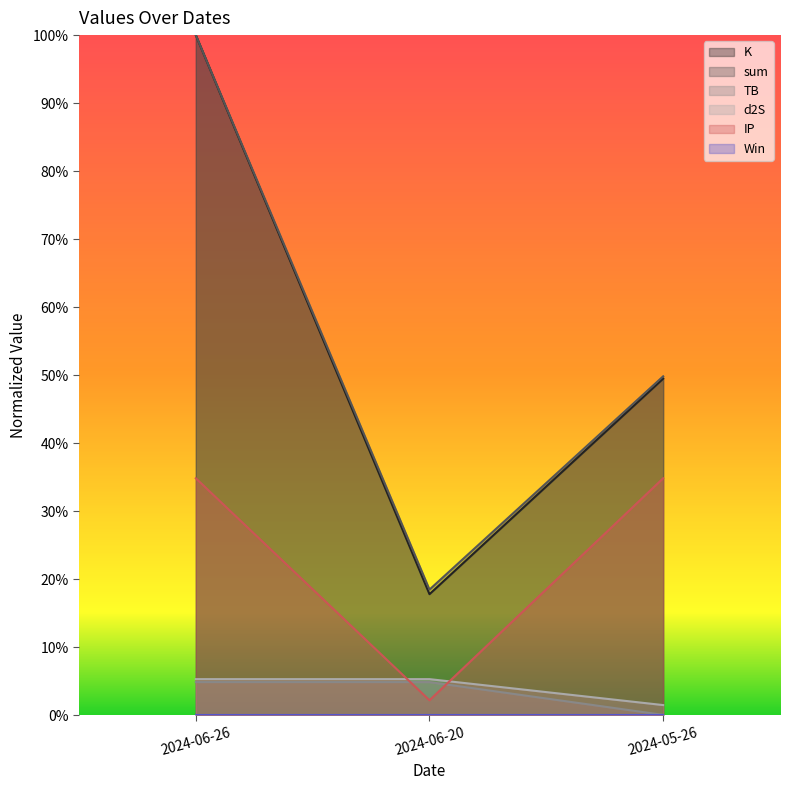

What position from the right is 2024-05-26?

1